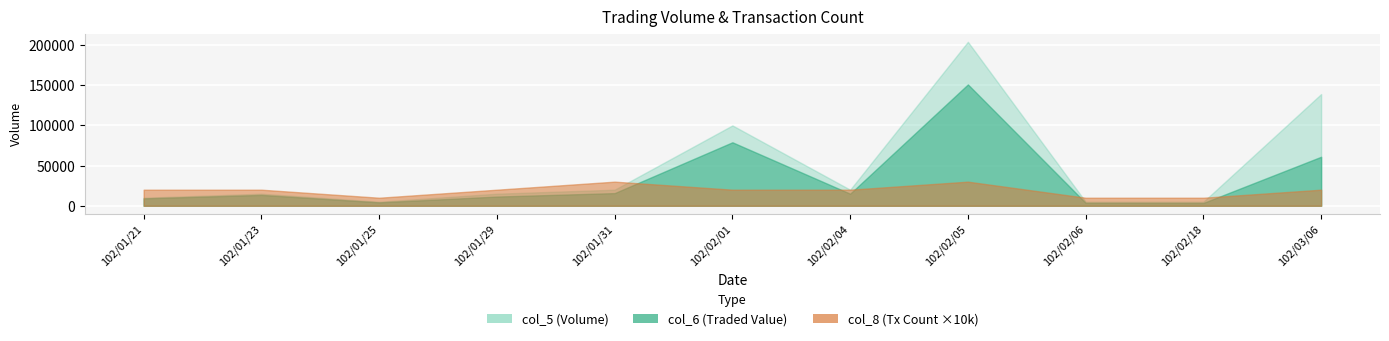

What is the minimum value for col_6?

3500